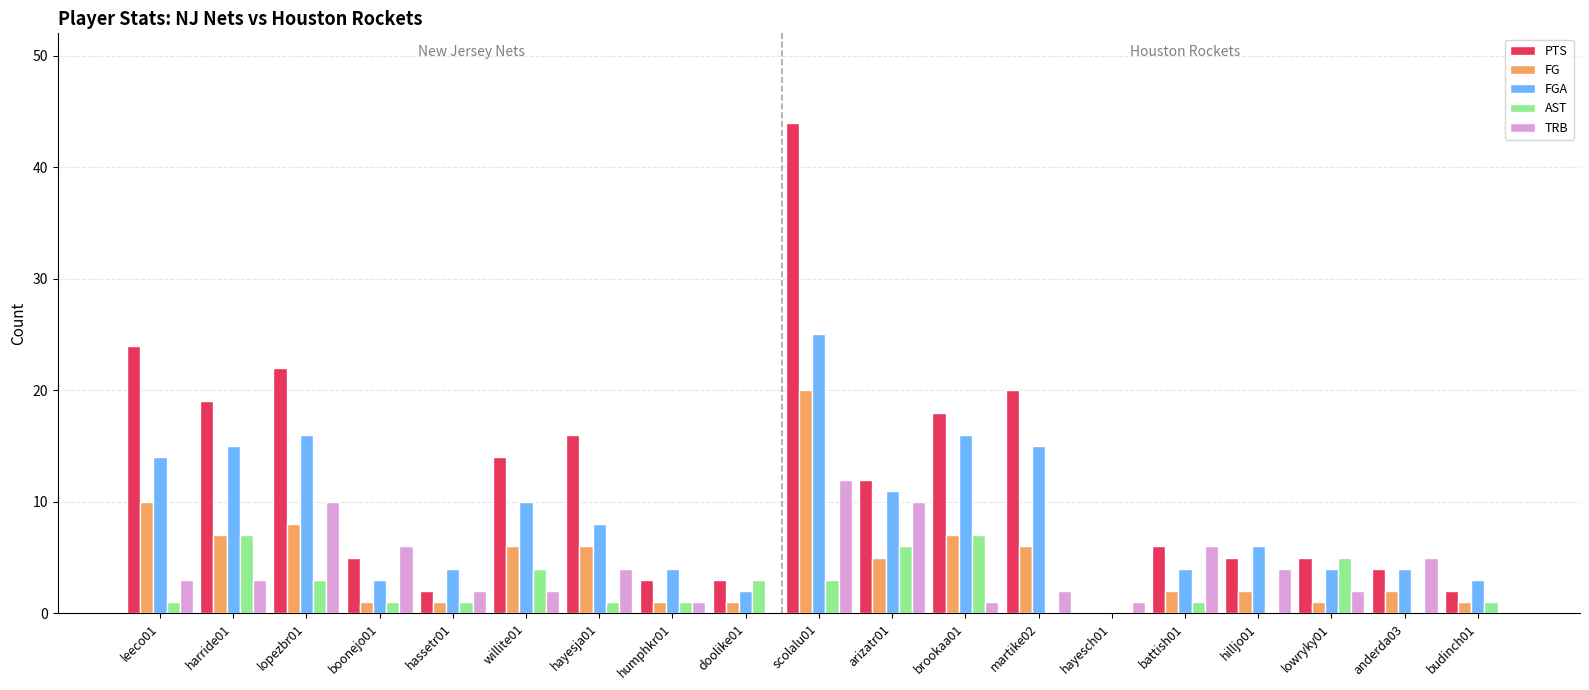

Is it true that PTS equals 2 at budinch01?

True